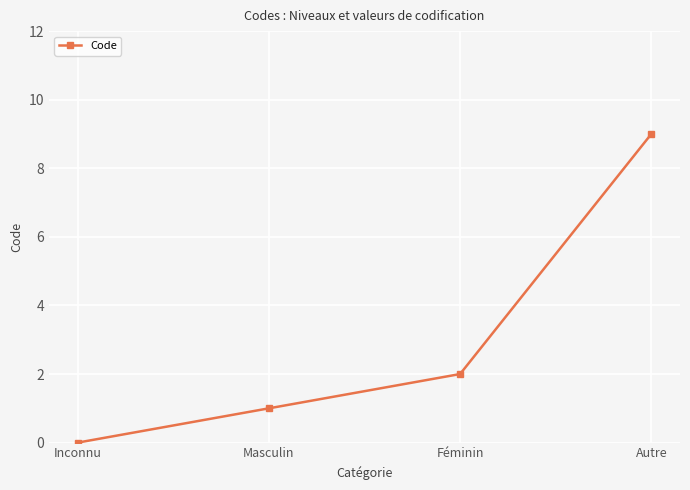

What is the label of the 3rd point from the right?

Masculin